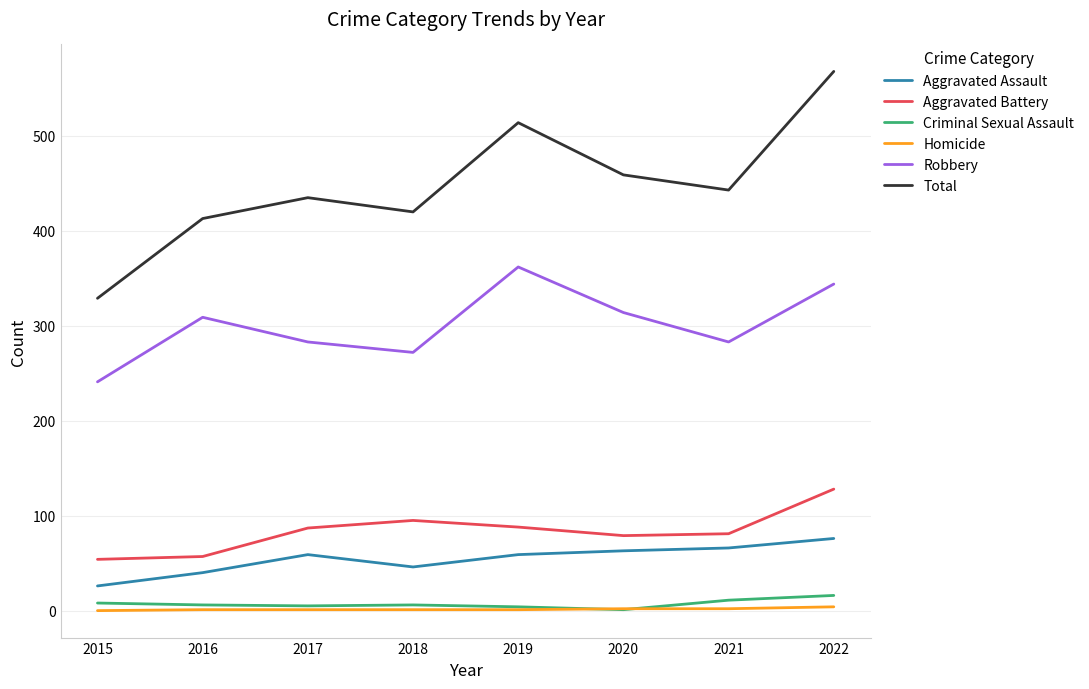

Is this an area chart (filled region under the line)?

No